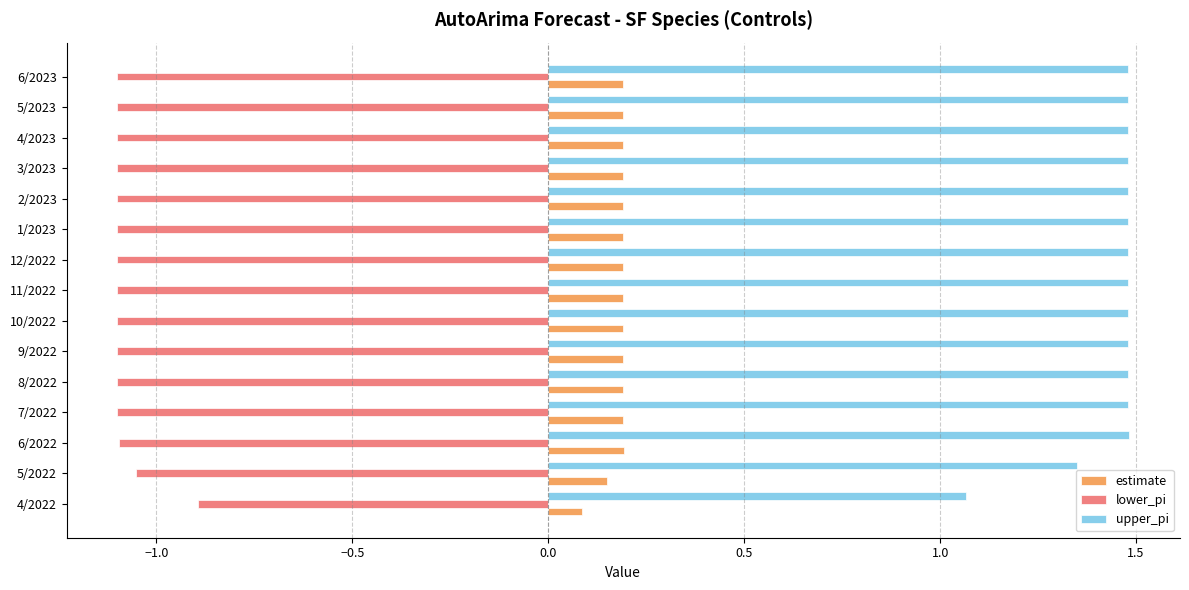

Which series has the widest spread of values?

upper_pi